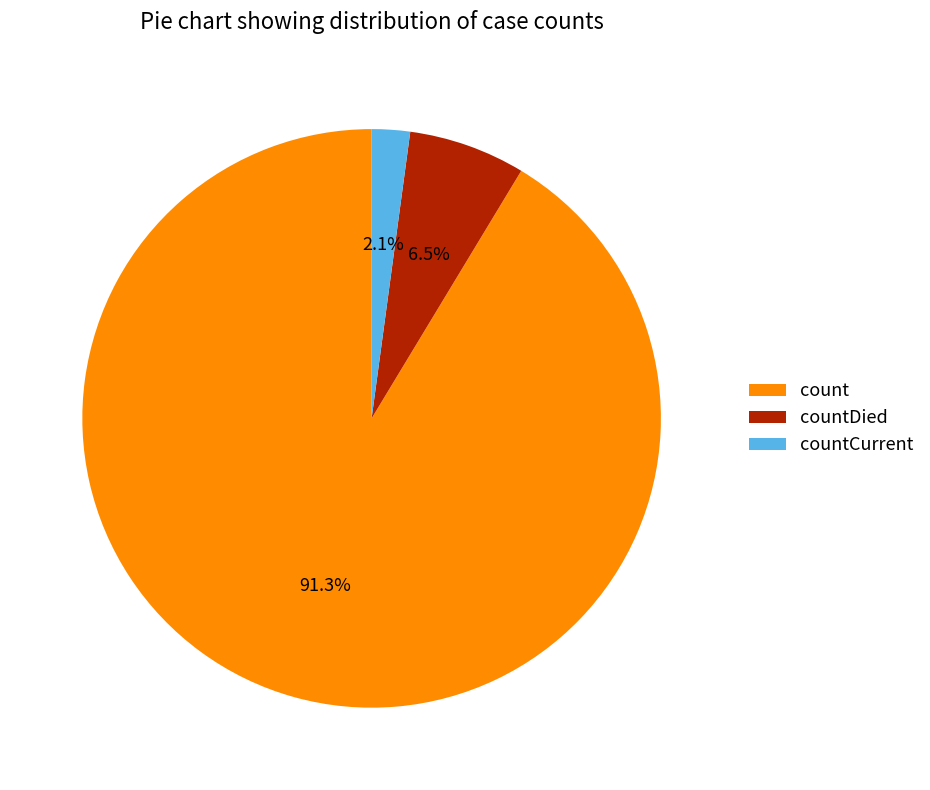

Between countDied and countCurrent, which is larger?

countDied